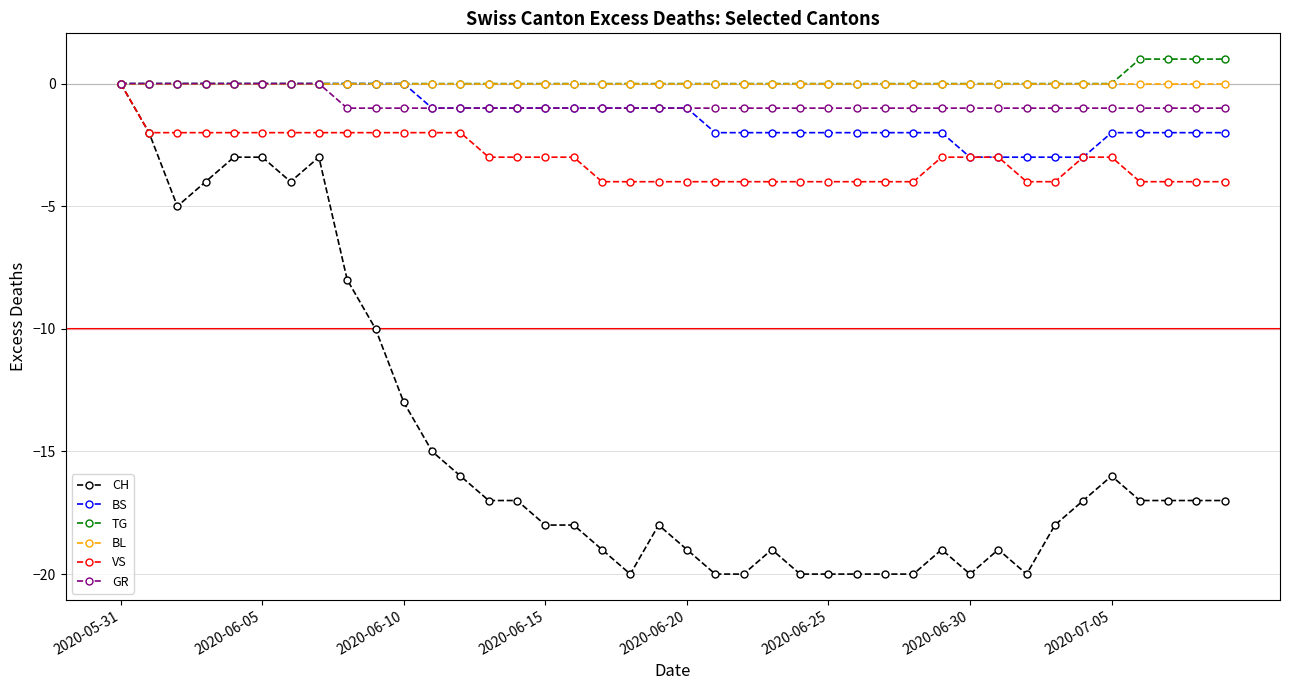

What is the smallest value displayed?

-20